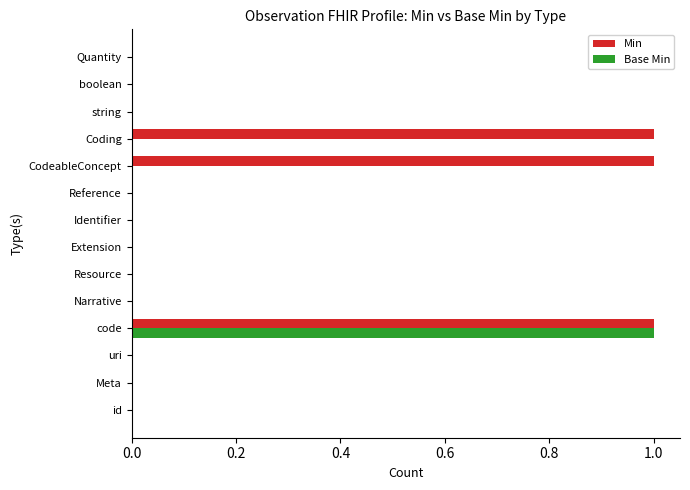

Count the Base Min values in the range 0 to 1.

14